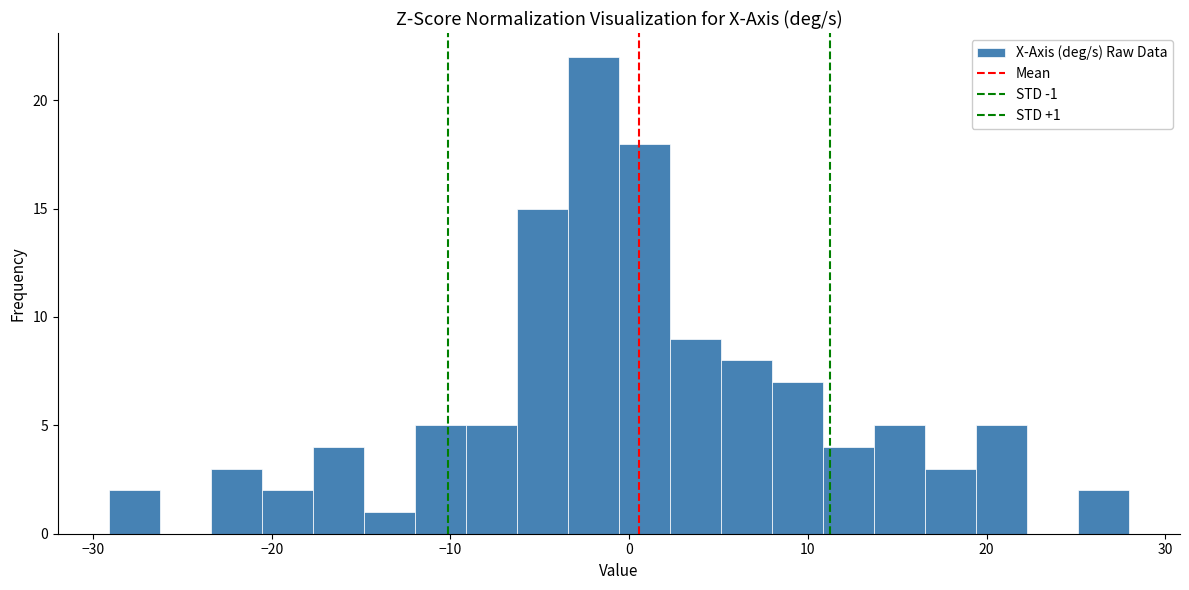

Read against the x-axis, roughly where is the centre of the tallest bar?

-2